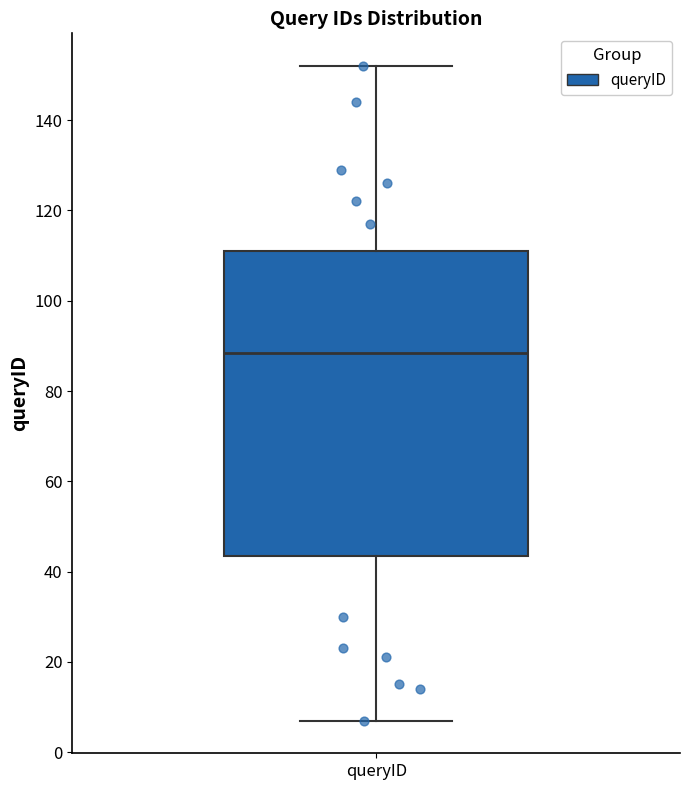

Read this box plot against the y-axis: the position of the median line, the range covered by the box, and the ends of both whiskers. The values are not printed on the chart, so give them approximately, as read against the axis.

median 88, box 44 to 112, whiskers 8 to 152